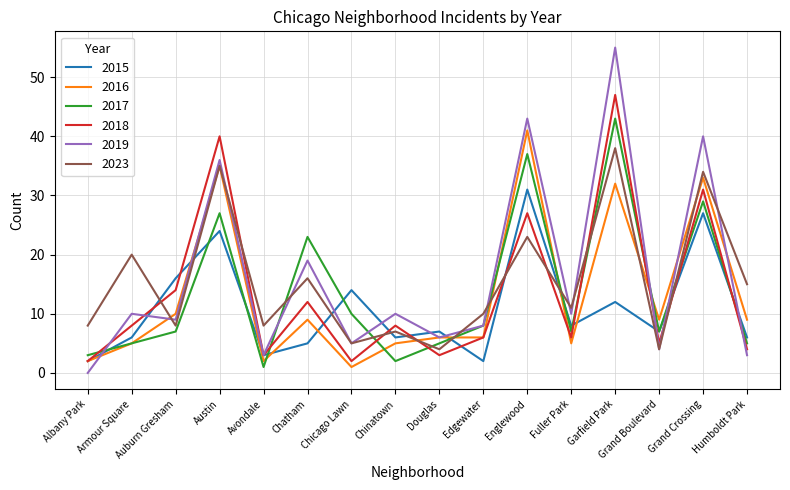

What position from the left is Garfield Park?

13